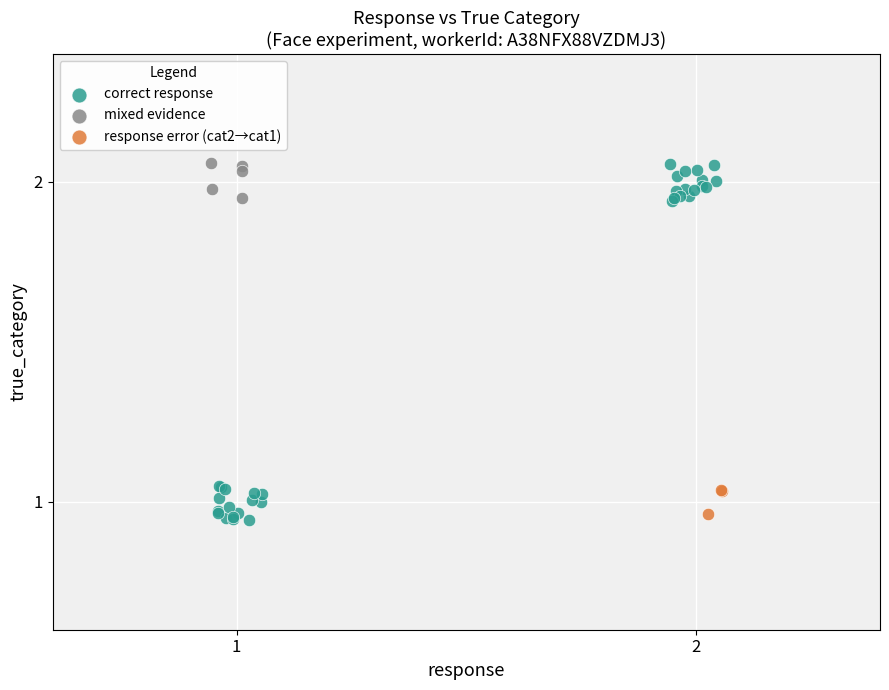

Which series has the largest Y range (max minus min)?

correct response